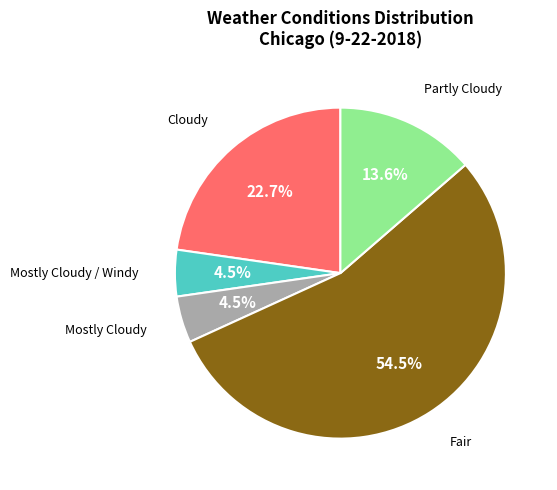

Which slice is the largest?

Fair